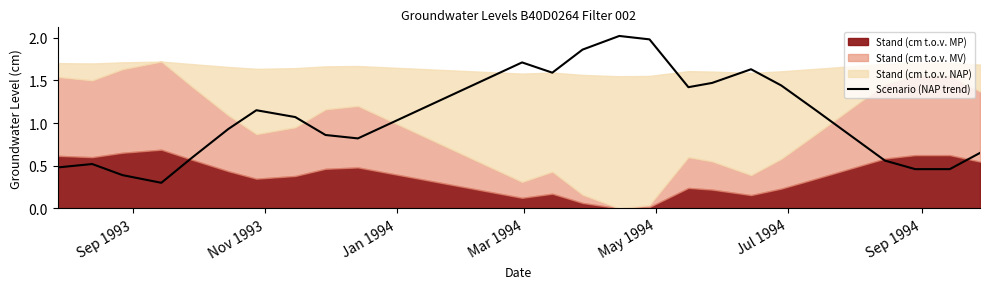

Reading left to right, what are all the values shown in this chart?

0.5	0.5	0.4	0.3	0.6	0.9	1.1	1.1	0.9	0.8	1.7	1.6	1.9	2.0	2.0	1.4	1.5	1.6	1.4	1.1	0.6	0.5	0.5	0.6